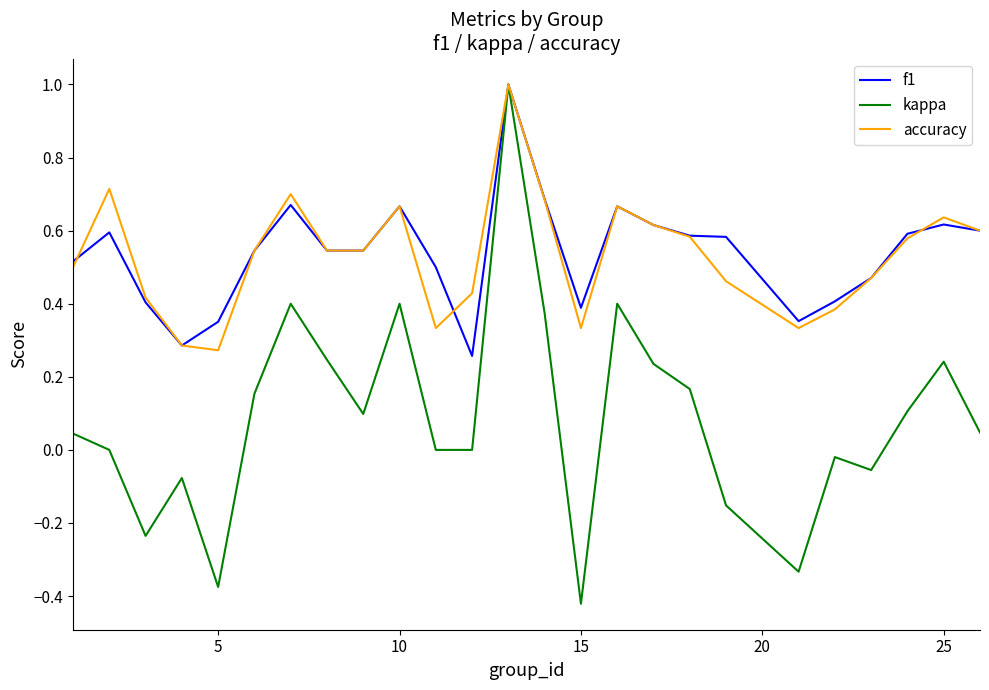

Which series has the widest spread of values?

kappa